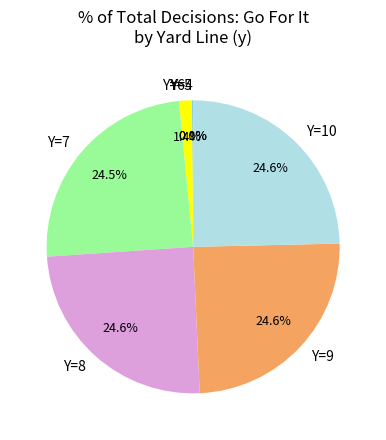

What is the total percentage of Y=8 and Y=7?

49.2%